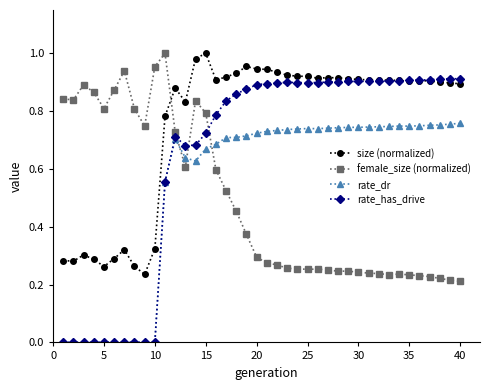

List the series in order of their overall mean, highest first.

size (normalized), rate_has_drive, rate_dr, female_size (normalized)